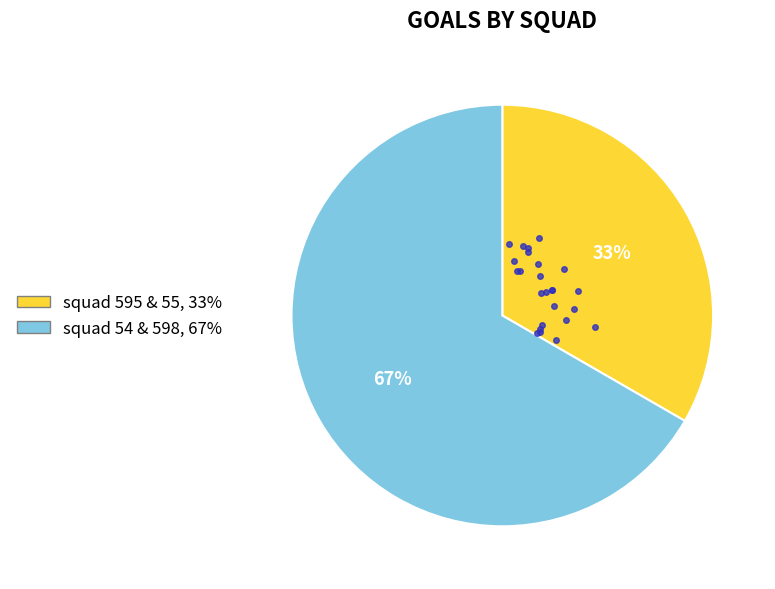

Is there a majority slice in this chart?

Yes